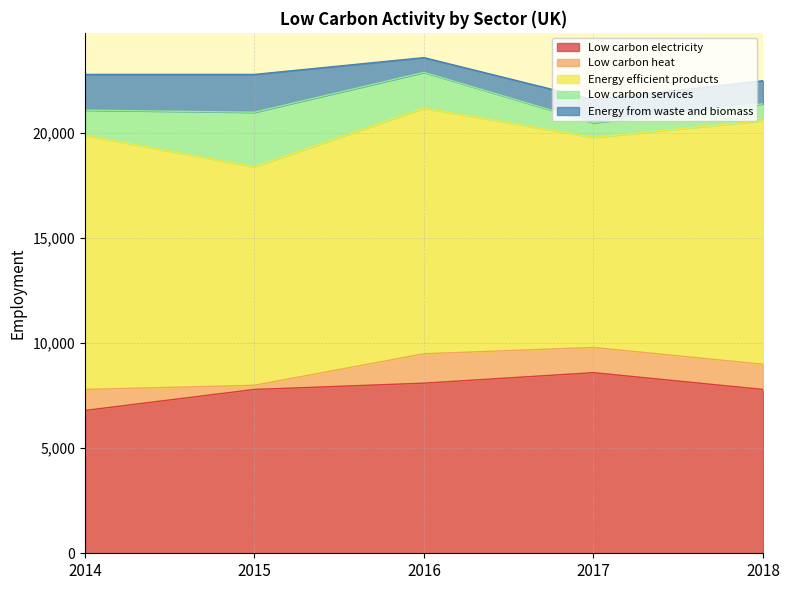

In Low carbon electricity, how many points are higher than both neighbors (excluding endpoints)?

1